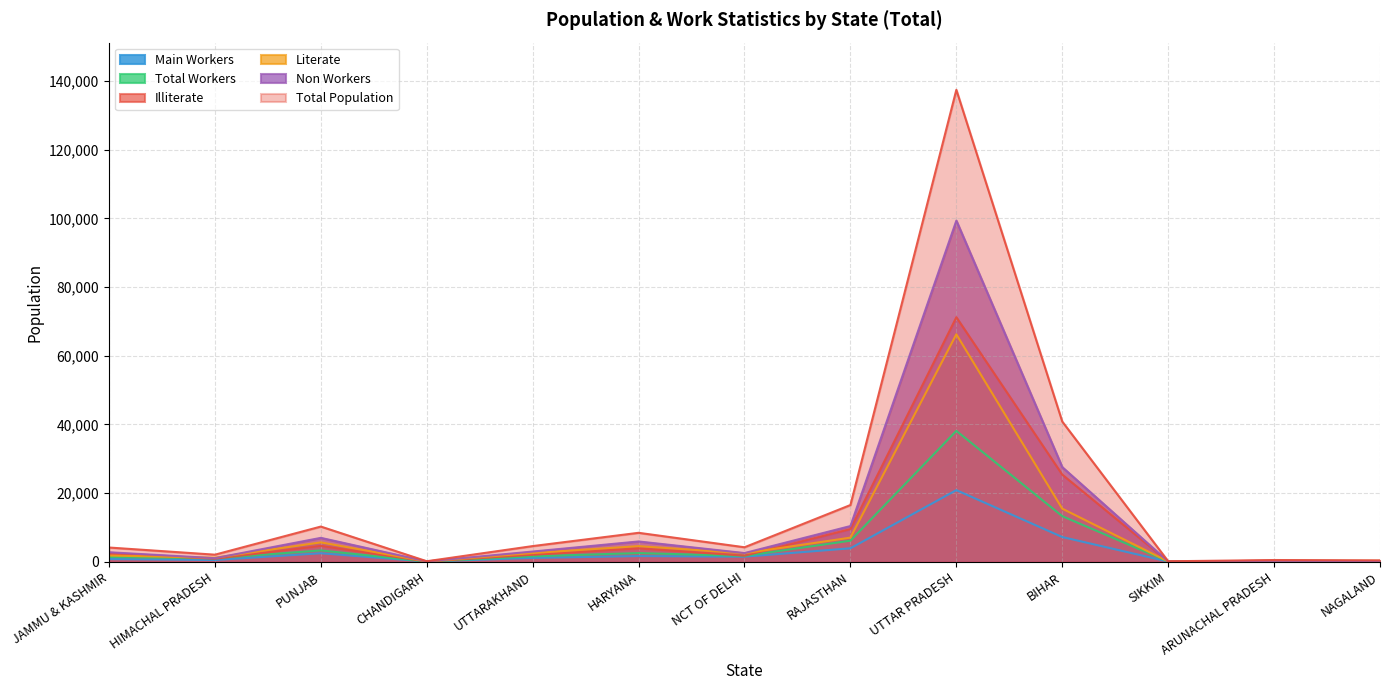

At which category is the sum across all series the highest?

UTTAR PRADESH